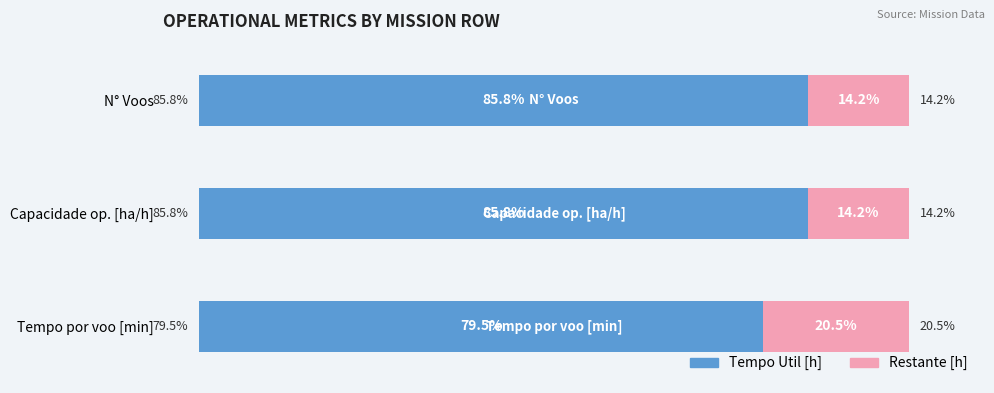

Reading right to left, what are all the values shown in this chart?

Tempo Util [h]: 85.8	85.8	79.5
Restante [h]: 14.2	14.2	20.5